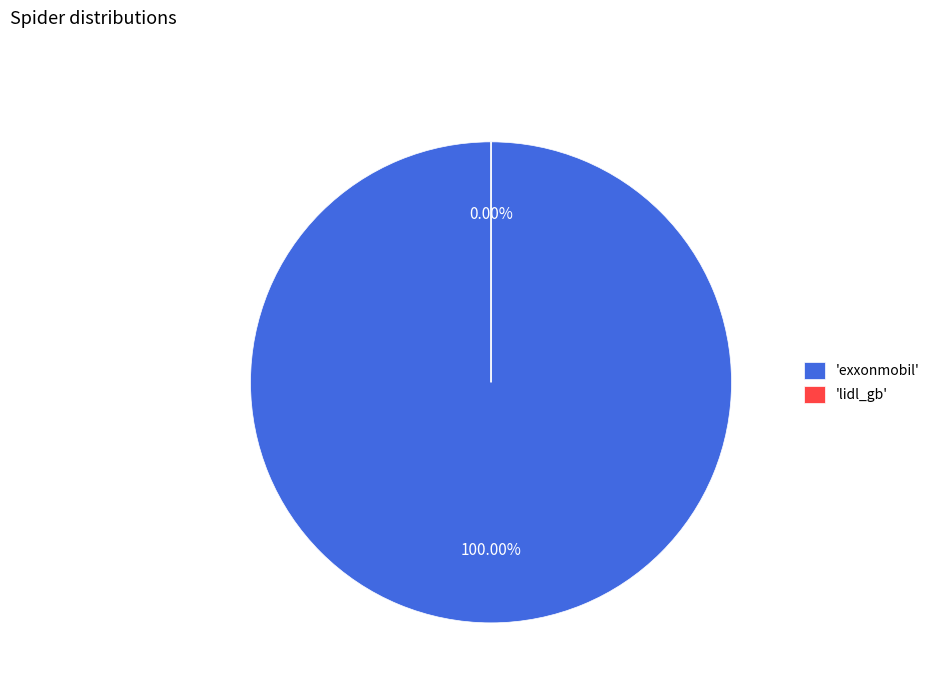

The exxonmobil slice represents 100% of the pie. True or false?

True